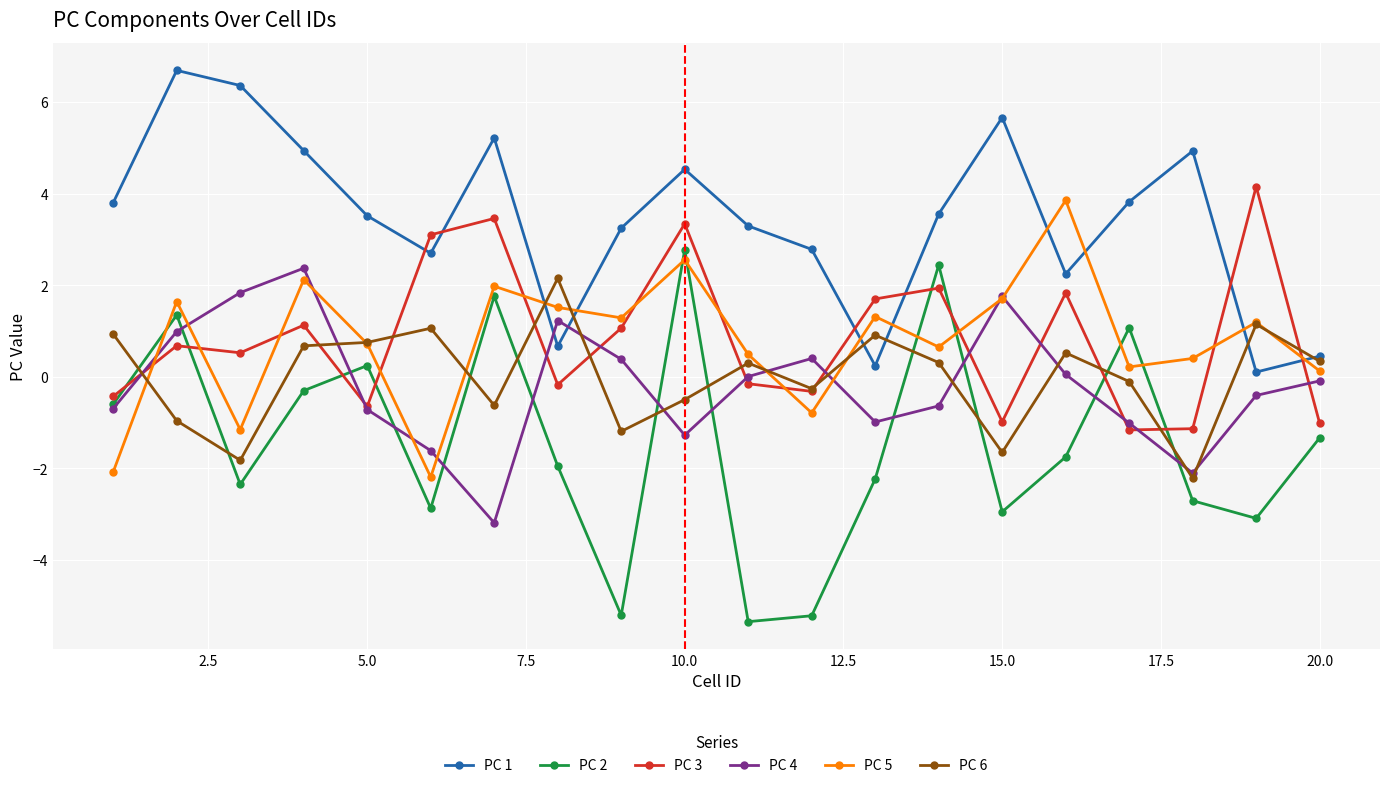

How many interior local valleys does the PC 4 series have?

4